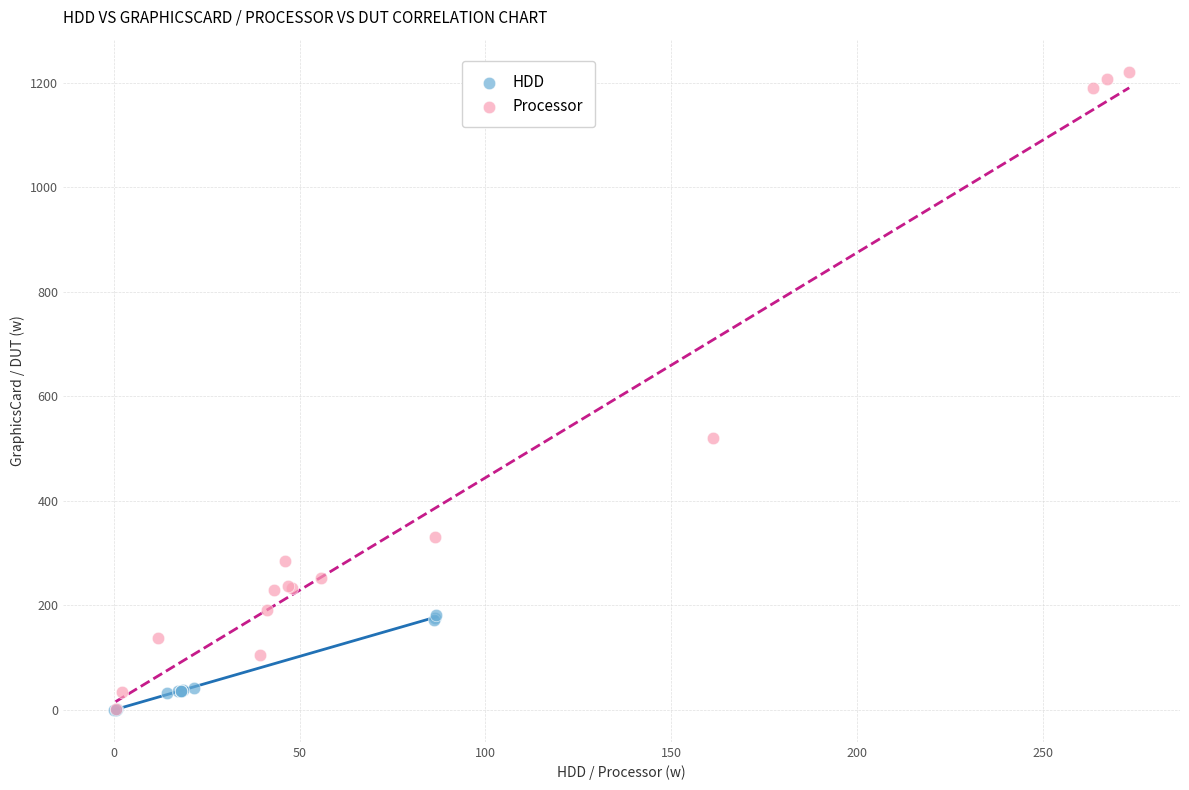

Which series contains the highest Y value?

Processor